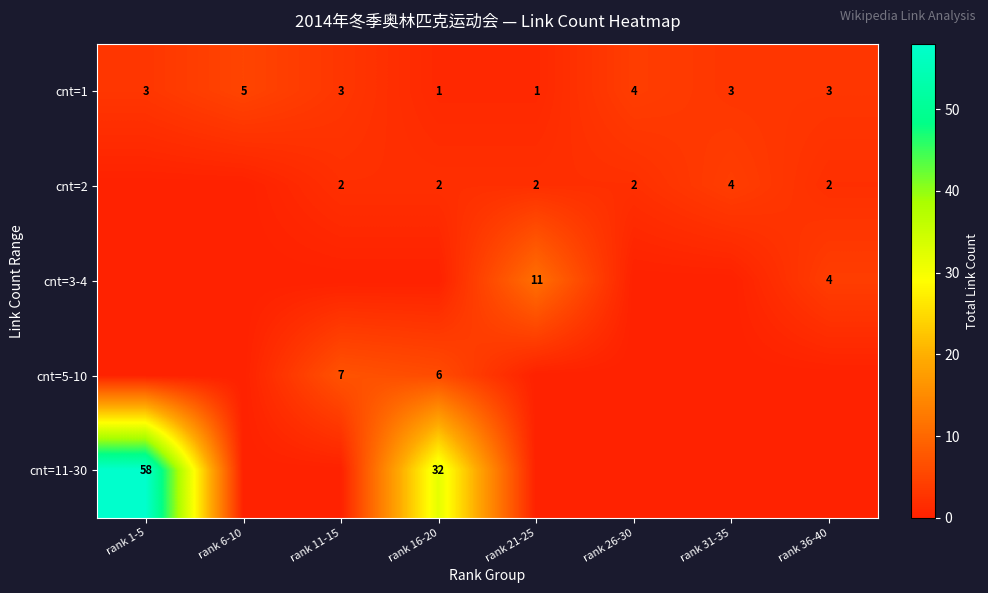

Which has a higher value, rank 16-20 or rank 11-15?

rank 11-15